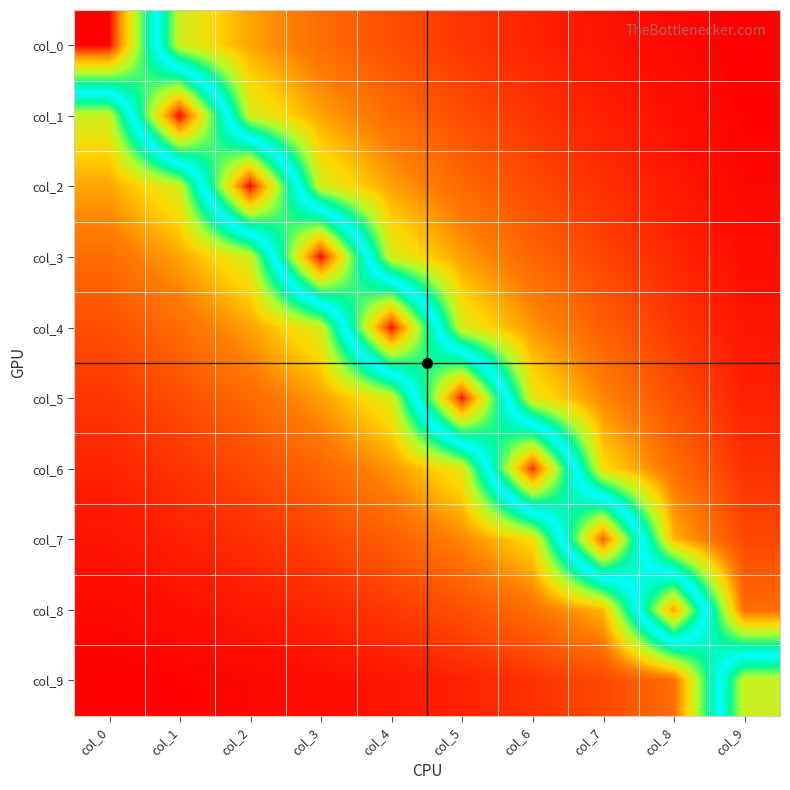

What is the difference between the highest and lowest values at col_8?

1.2